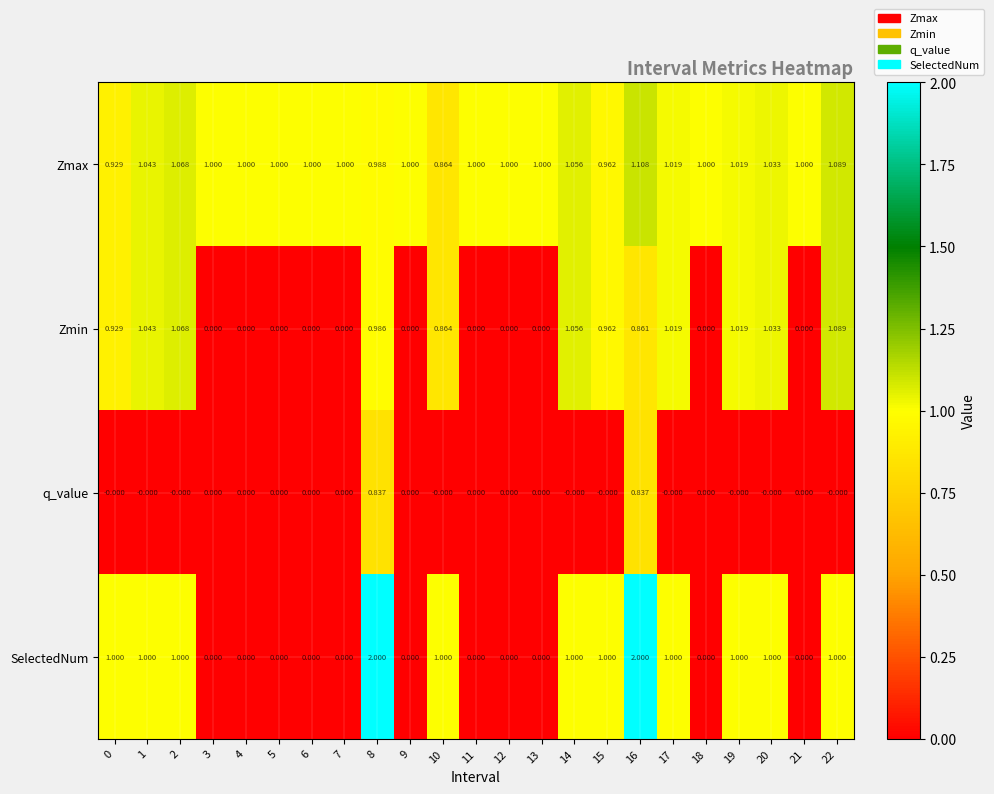

At 8, list the series in order from smallest to largest.

q_value, Zmin, Zmax, SelectedNum